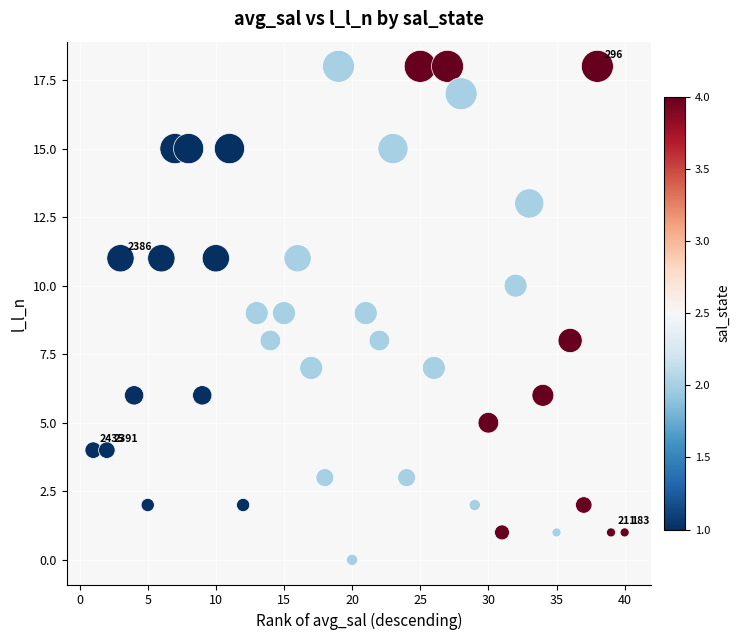

What is the range of X values (max minus min)?

39